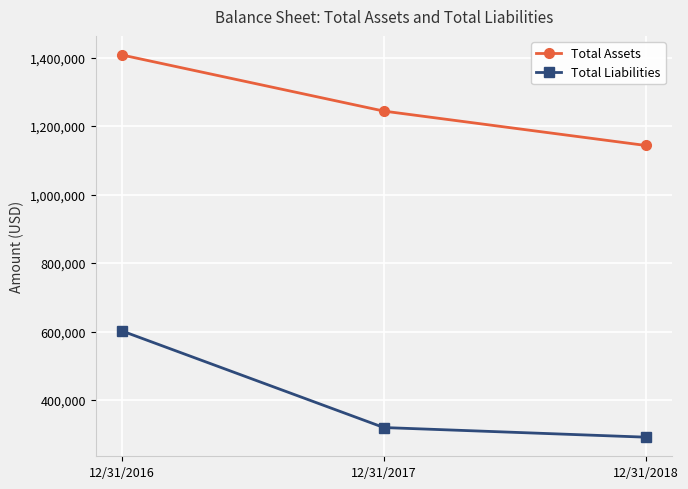

Which category has the lowest value in the Total Liabilities series?

12/31/2018